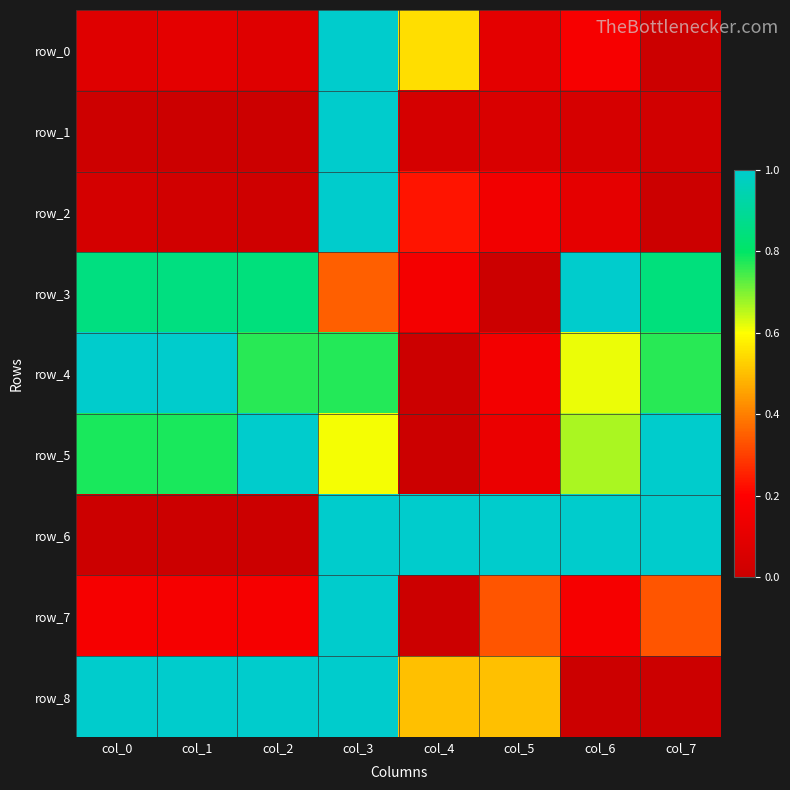

Which category has the lowest value across all series?

col_7